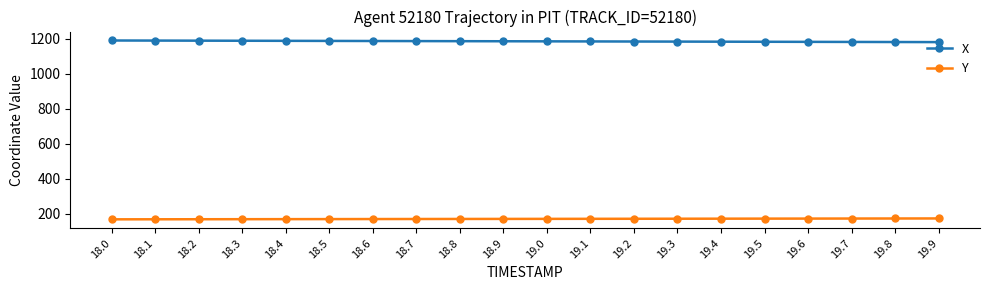

Rank the series by their maximum value, from lowest to highest.

Y, X